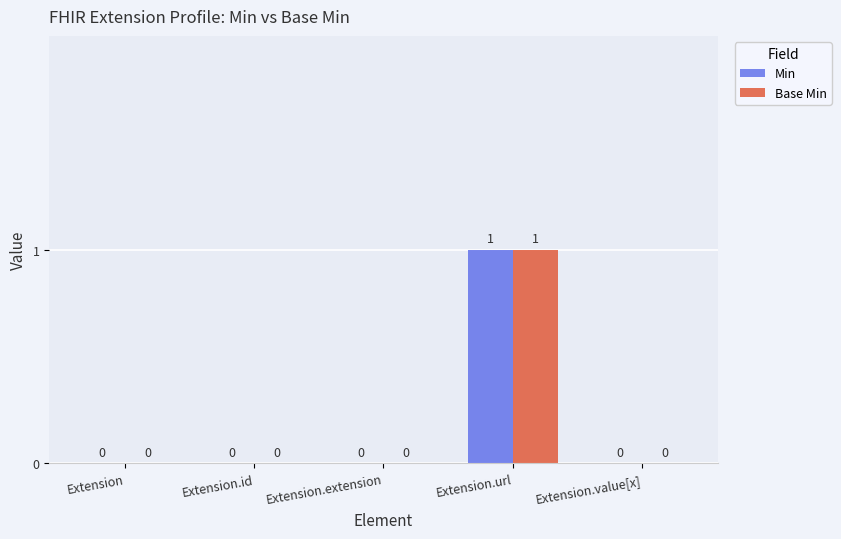

At which category is the sum across all series the highest?

Extension.url